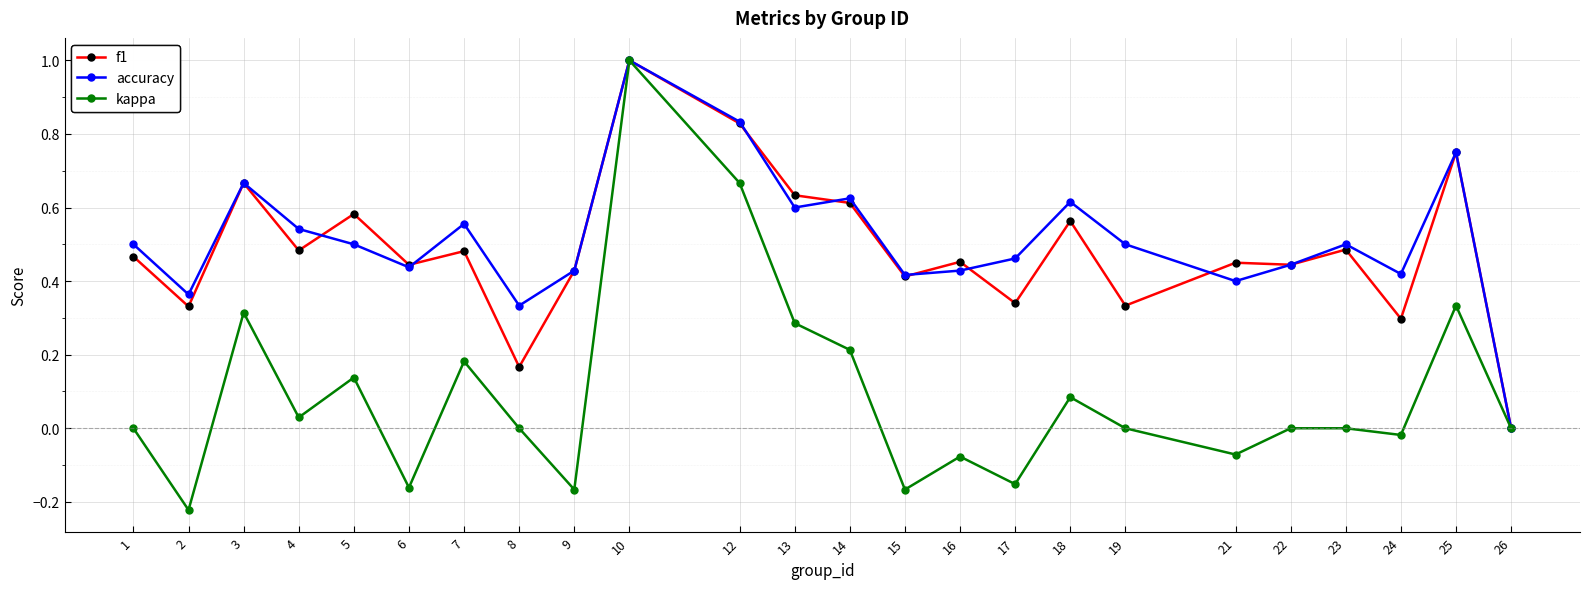

Which series changed the most between 6 and 12?

kappa